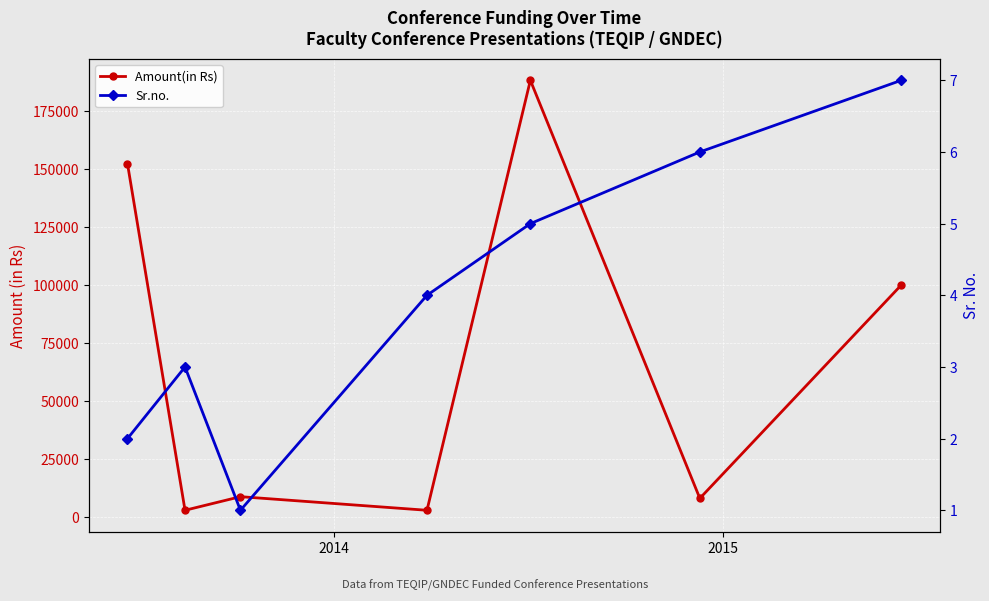

What is the minimum value for Sr.no.?

1